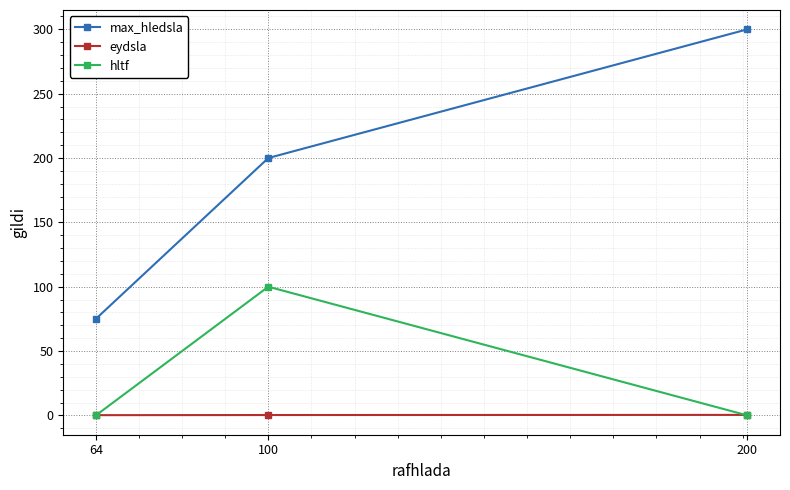

What is the difference between the maximum and minimum values in the hltf series?

100.0